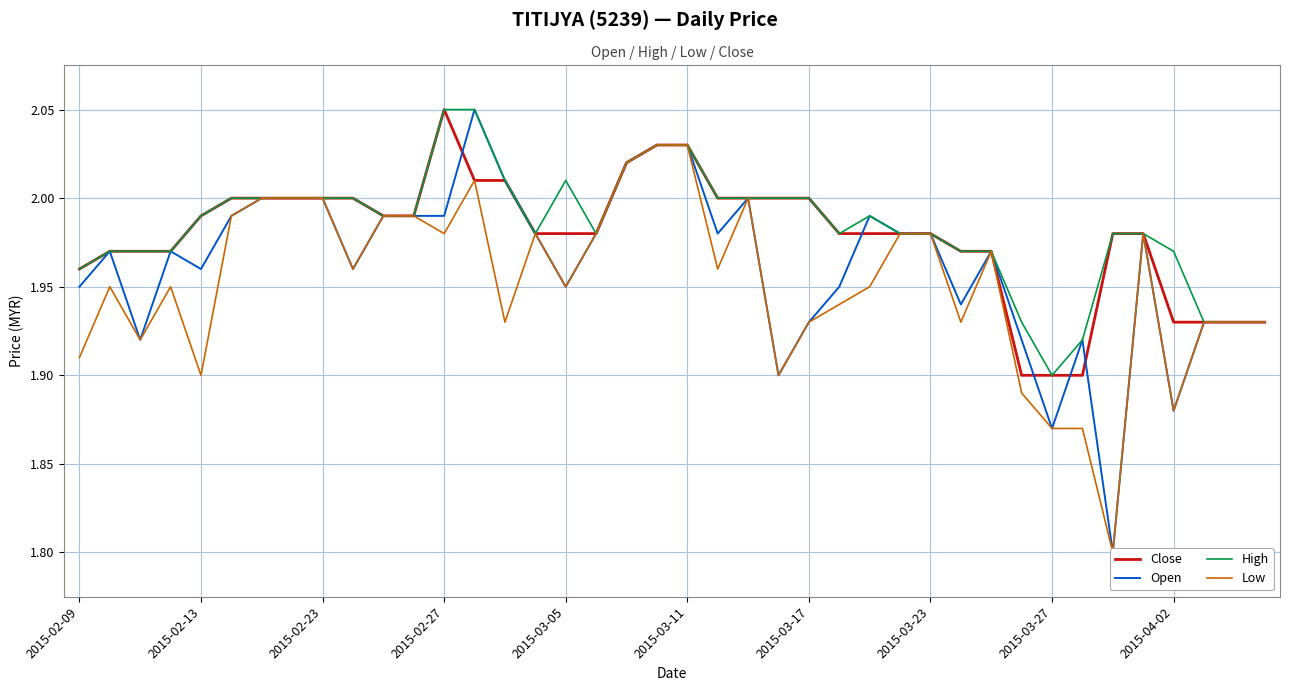

Which series has the largest total across all categories?

High